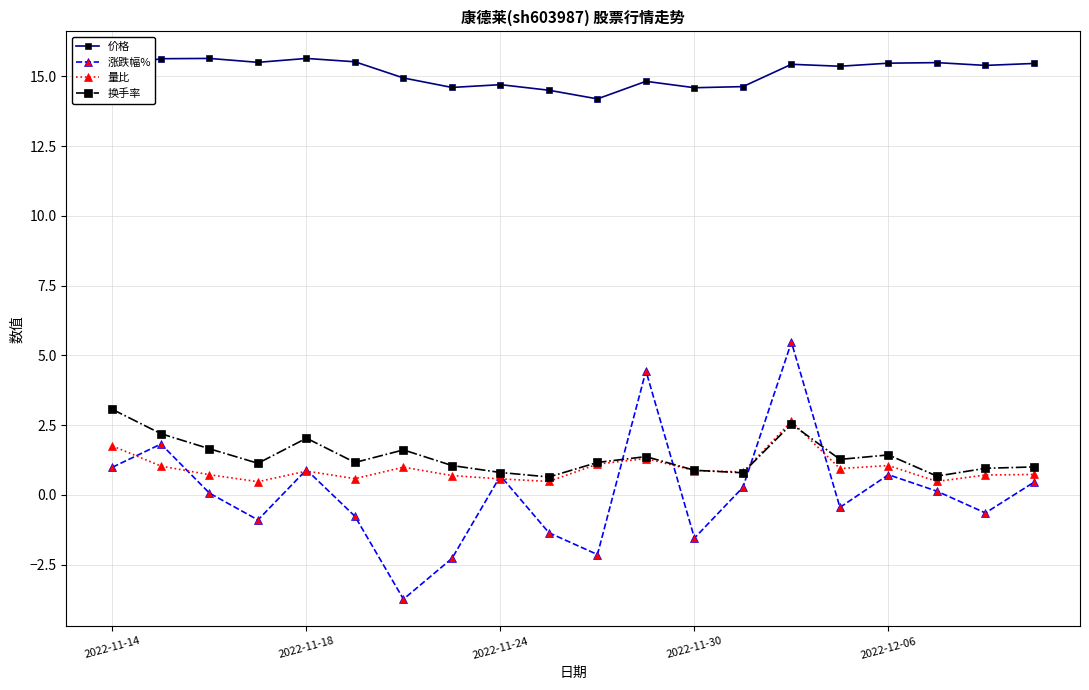

What is the value of the 涨跌幅% point at the 6th from the left?

-0.8